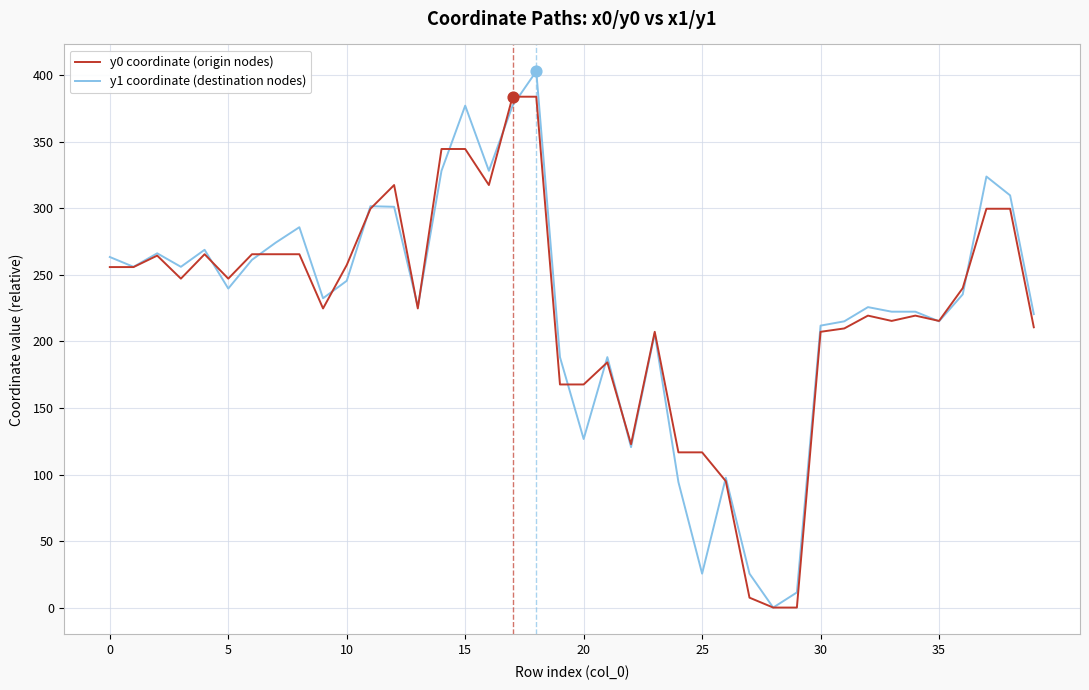

List the series in order of their peak value, highest first.

y1 coordinate (destination nodes), y0 coordinate (origin nodes)